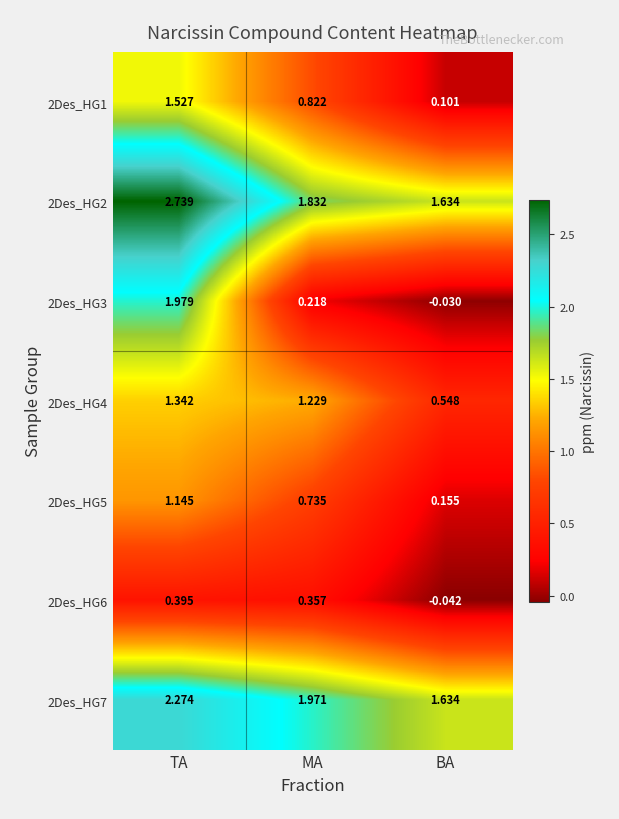

At which category is the sum across all series the highest?

TA